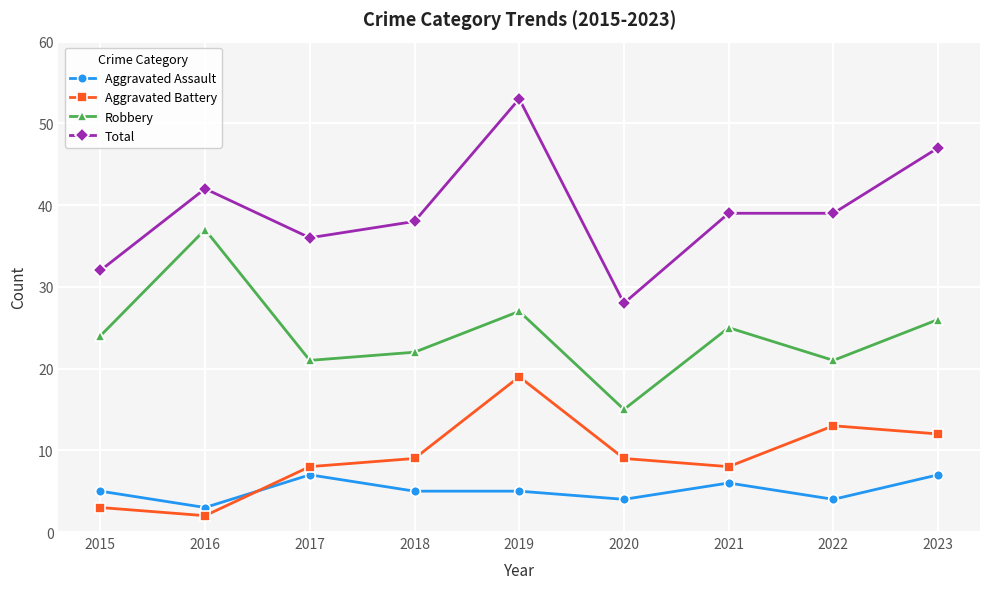

Reading left to right, list all the values displayed in this chart.

Aggravated Assault: 2015=5	2016=3	2017=7	2018=5	2019=5	2020=4	2021=6	2022=4	2023=7
Aggravated Battery: 2015=3	2016=2	2017=8	2018=9	2019=19	2020=9	2021=8	2022=13	2023=12
Robbery: 2015=24	2016=37	2017=21	2018=22	2019=27	2020=15	2021=25	2022=21	2023=26
Total: 2015=32	2016=42	2017=36	2018=38	2019=53	2020=28	2021=39	2022=39	2023=47